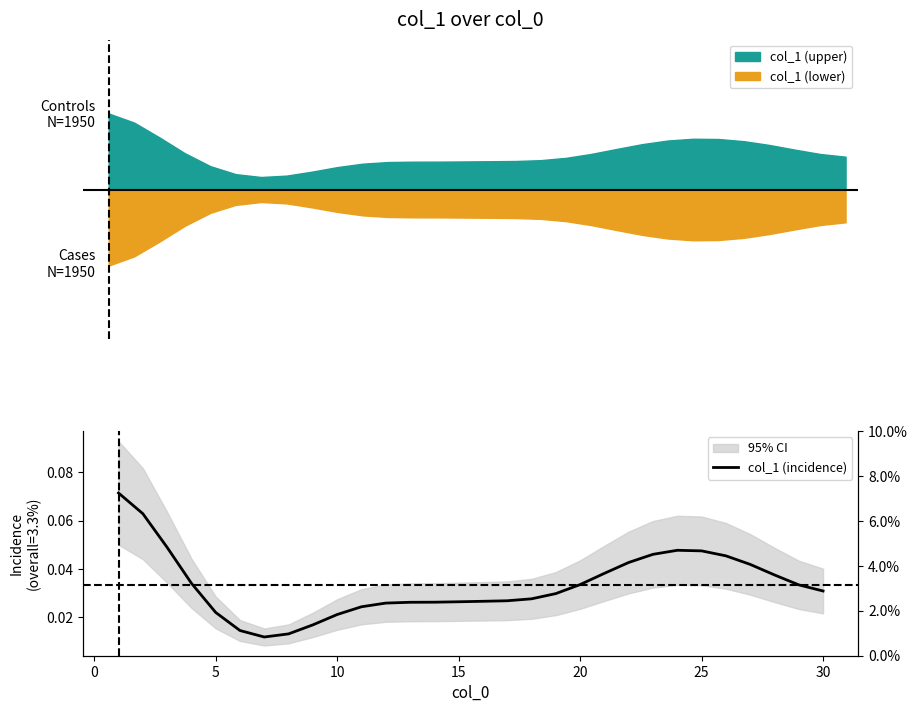

The chart shows a value of 0.1 at 23. True or false?

False